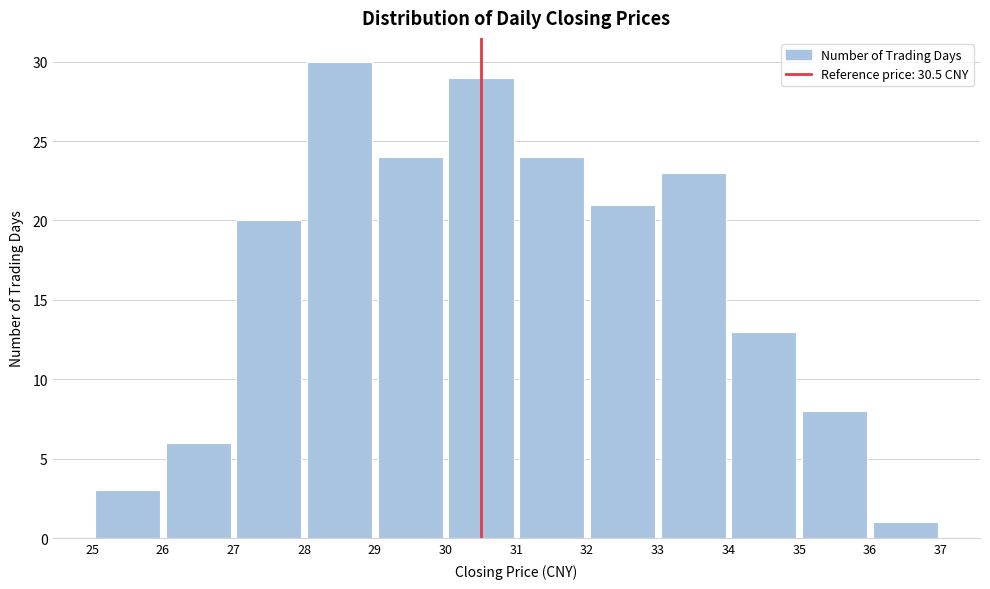

What is the height of the bar covering 26 to 27 on the x-axis? The values are not printed on the chart, so give them approximately, as read against the axis.

6